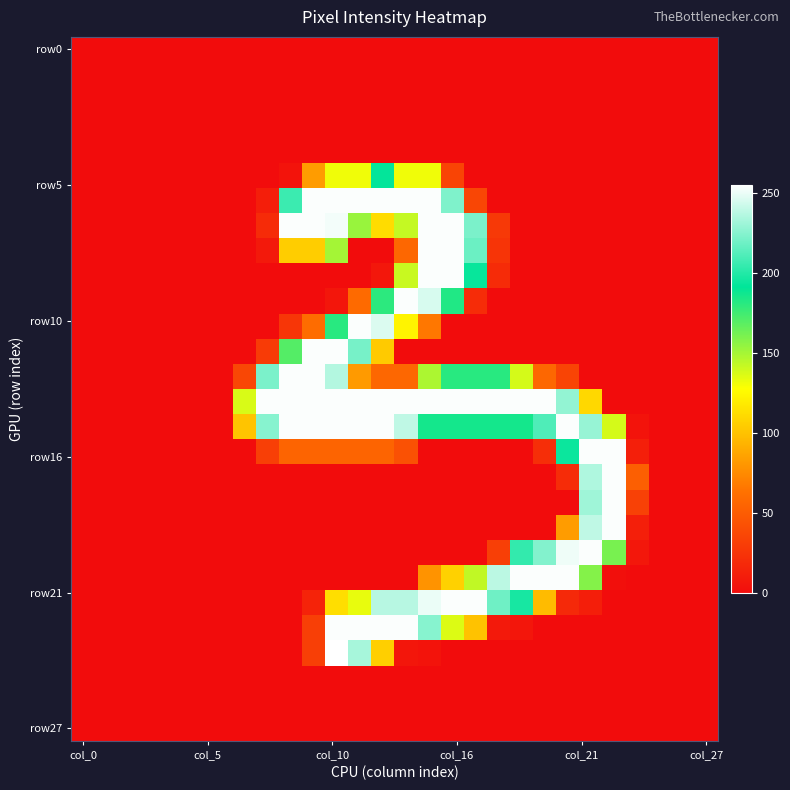

At which category is the sum across all series the highest?

11